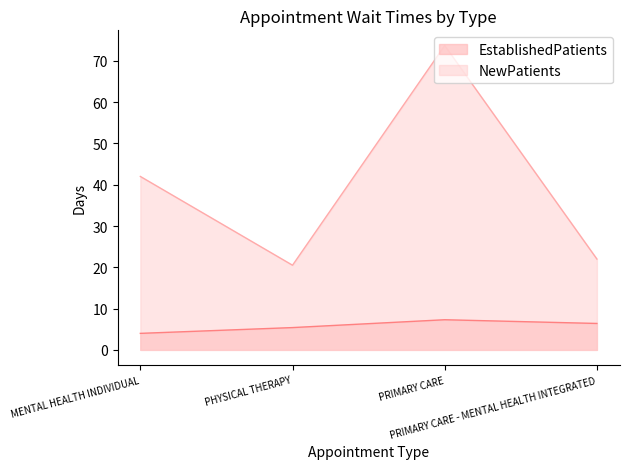

The NewPatients series shows 20.5 at PHYSICAL THERAPY. True or false?

True